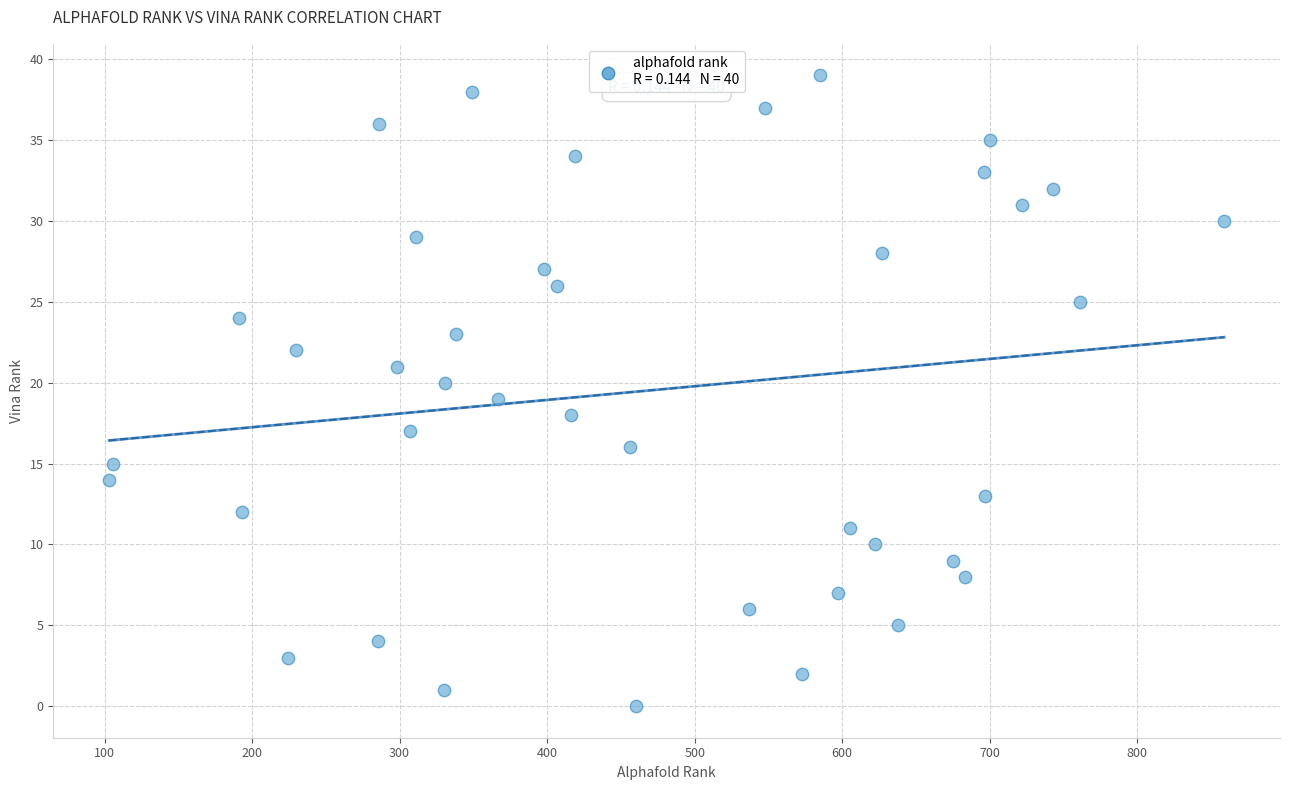

What is the range of Y values (max minus min)?

39